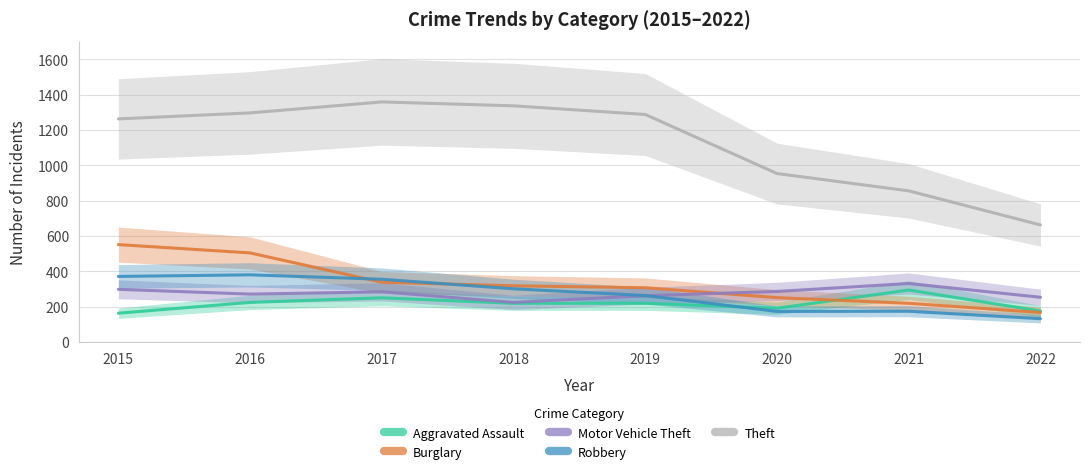

Does the chart display data point markers on the line(s)?

No